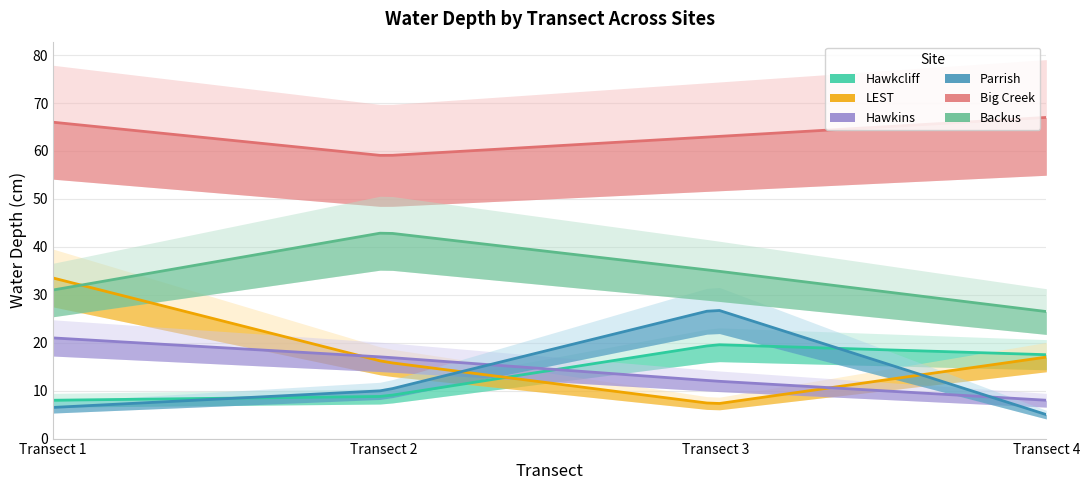

Is it true that Big Creek equals 20.1 at Transect 3?

False